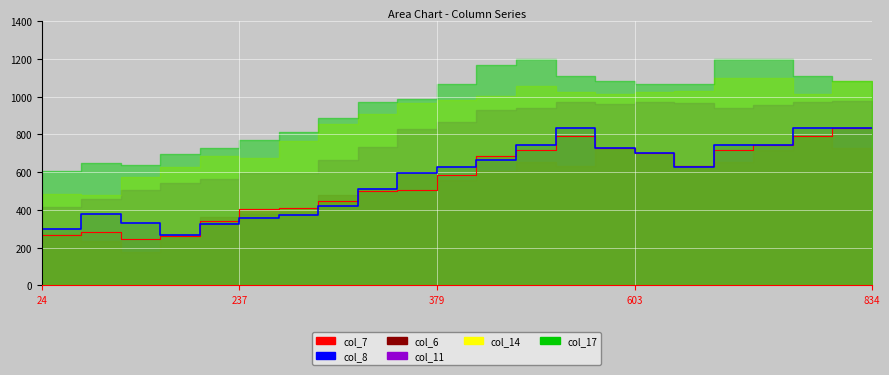

Reading left to right, list all the values displayed in this chart.

col_7: 232	265	282	245	263	340	404	408	446	498	506	587	684	718	793	728	703	632	718	742	793	834
col_8: 259	301	379	332	268	325	355	372	421	508	598	627	666	742	834	728	703	627	742	742	834	834
col_6: 191	270	237	178	267	363	378	389	481	503	594	556	604	653	631	728	703	631	653	718	793	728
col_11: 408	416	459	506	540	565	593	593	665	735	830	865	928	939	973	960	973	964	939	957	973	976
col_14: 472	486	480	575	625	683	673	766	856	907	968	981	1006	1057	1023	1012	1023	1029	1101	1101	1012	1081
col_17: 595	604	647	637	695	729	771	812	885	972	988	1067	1167	1199	1109	1081	1067	1067	1199	1199	1109	1081